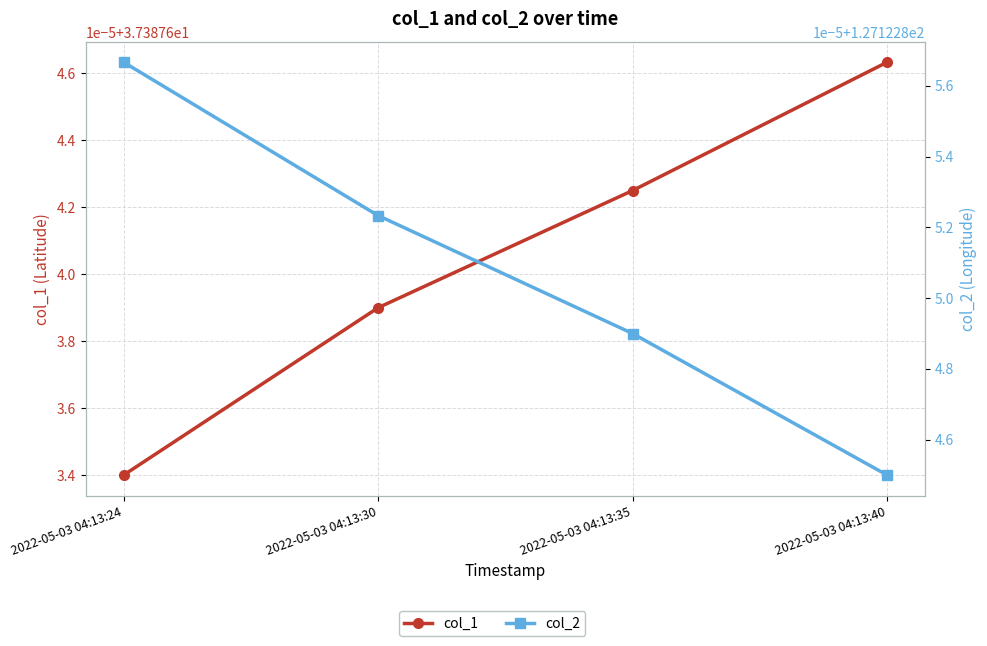

True or false: col_2 and col_1 intersect in this chart.

False